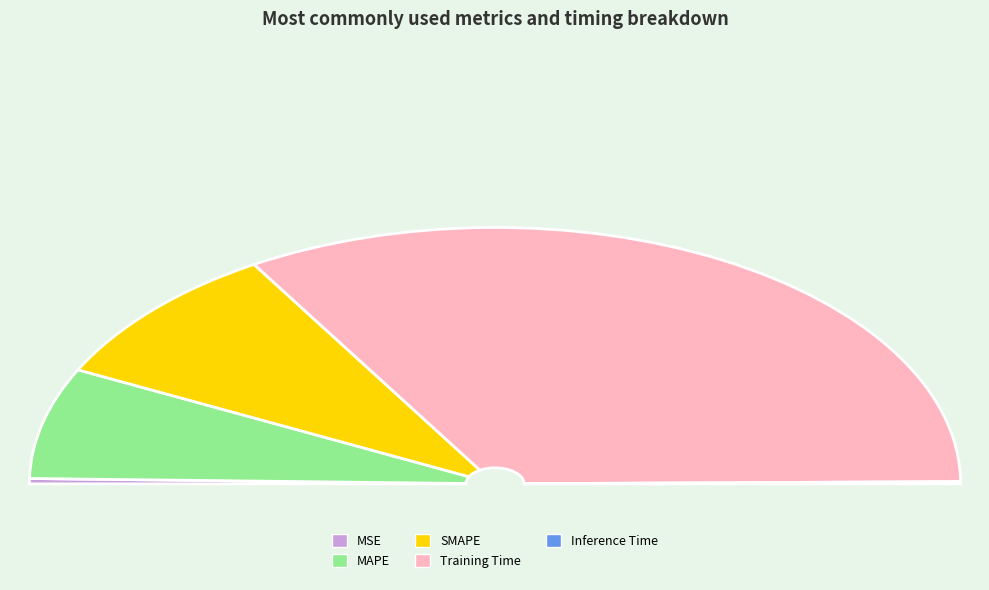

Count the number of slices in the pie.

5